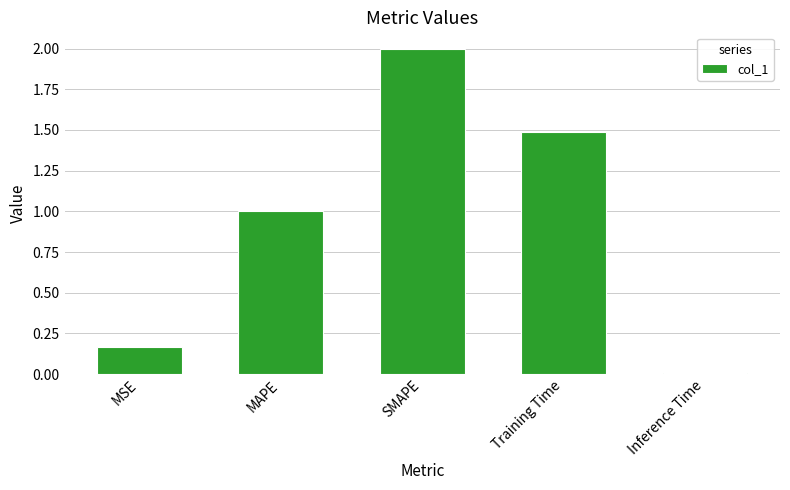

The chart shows a value of 2.7 at SMAPE. True or false?

False